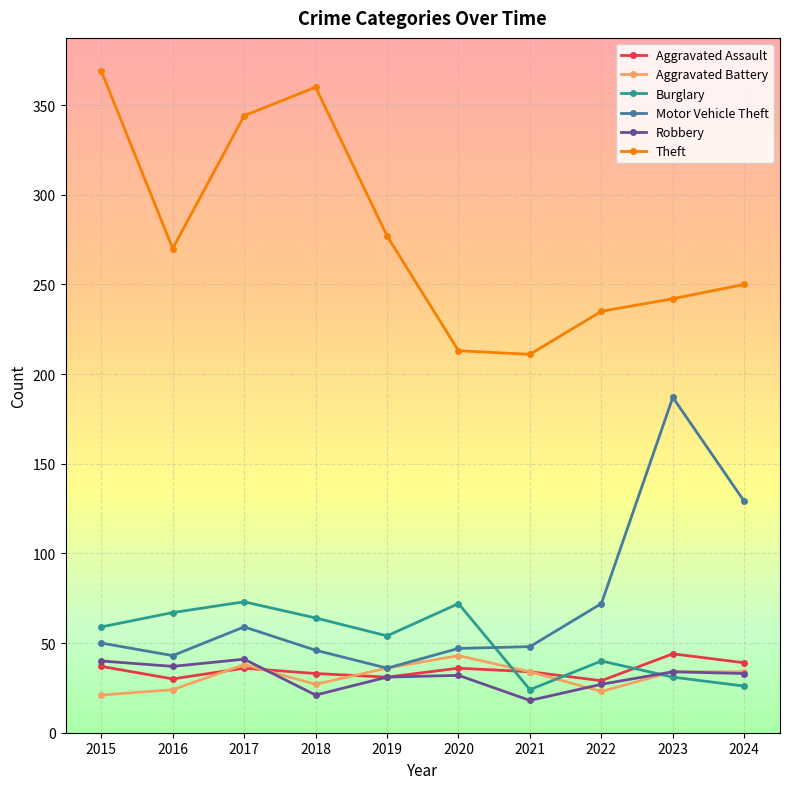

What is the greatest value displayed?

369